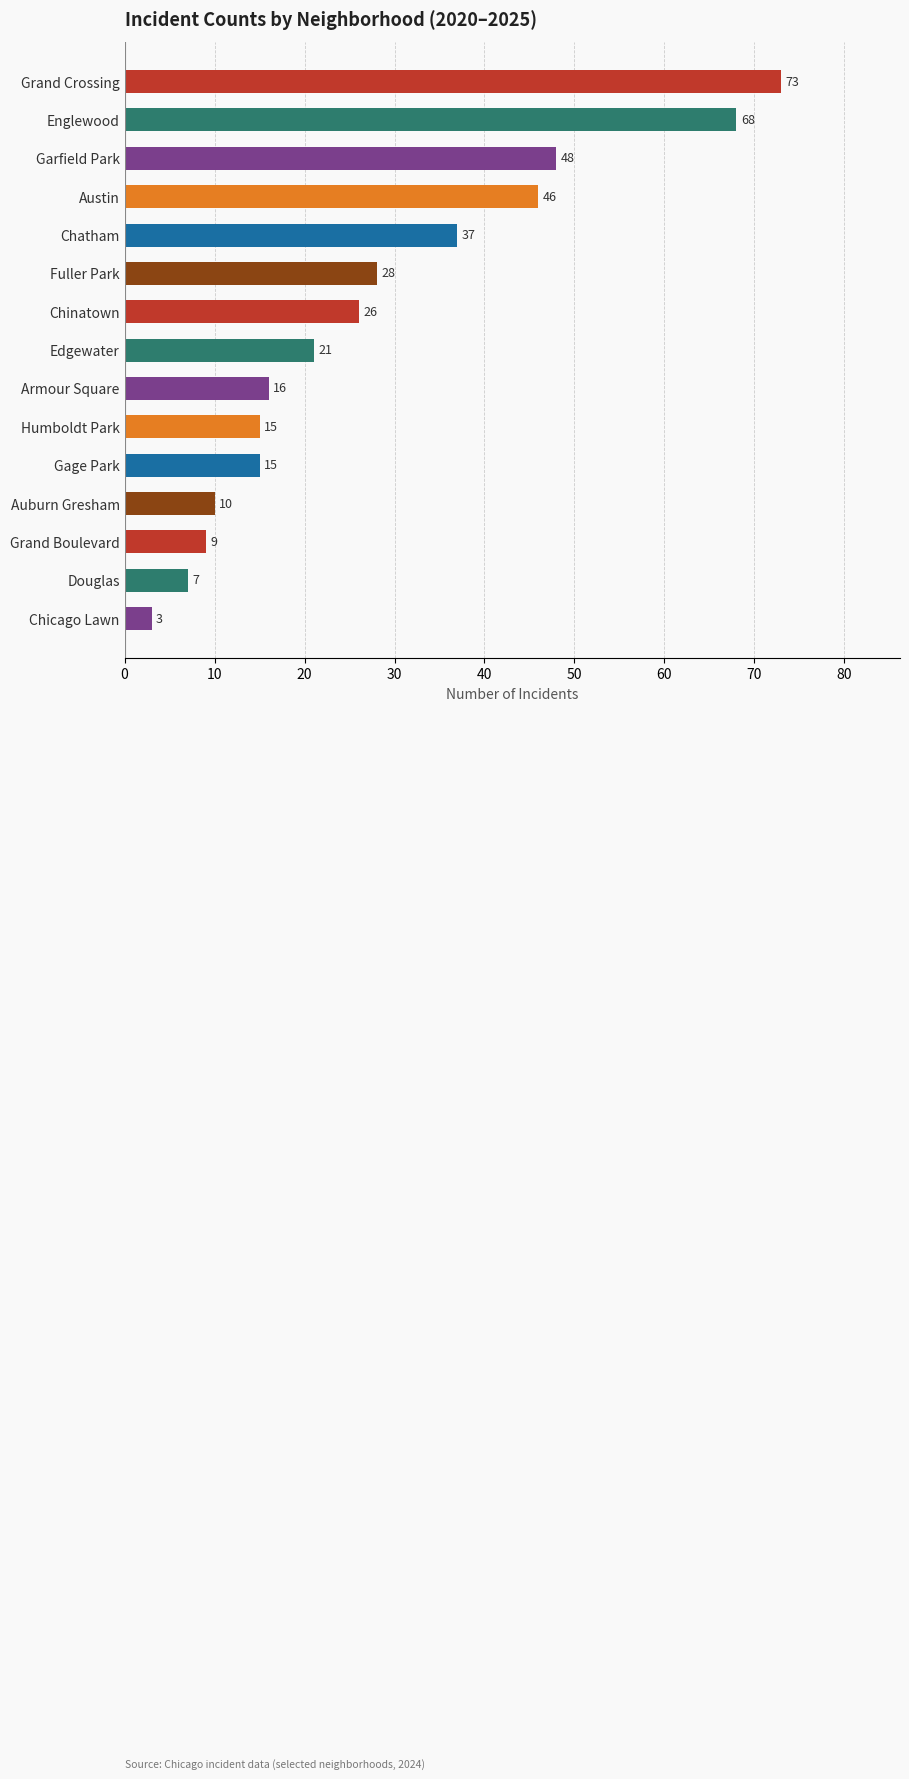

How many distinct data groups are displayed?

1